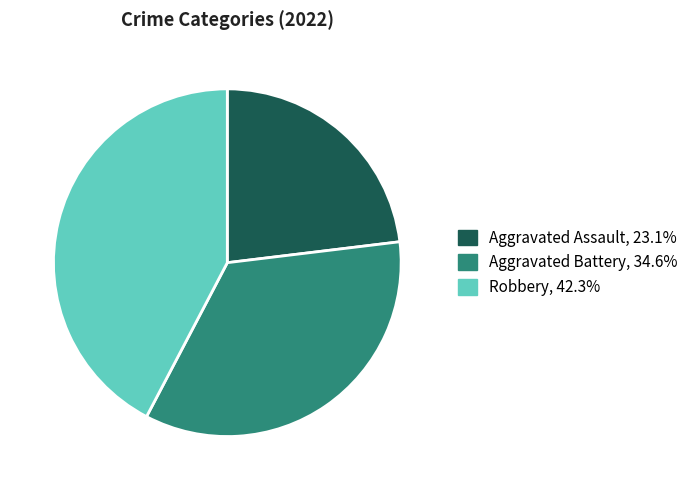

Does any single category account for the majority?

No